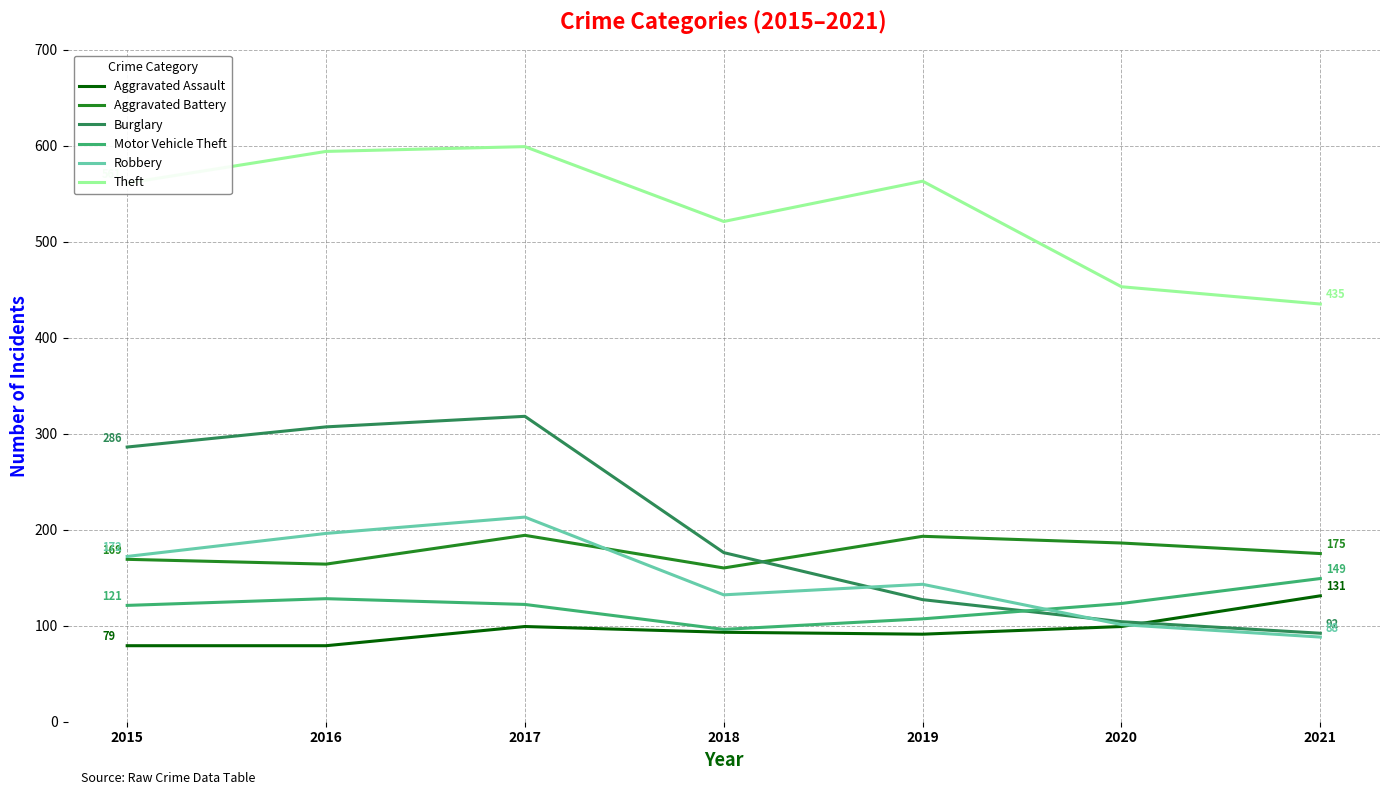

What is the smallest value displayed?

79